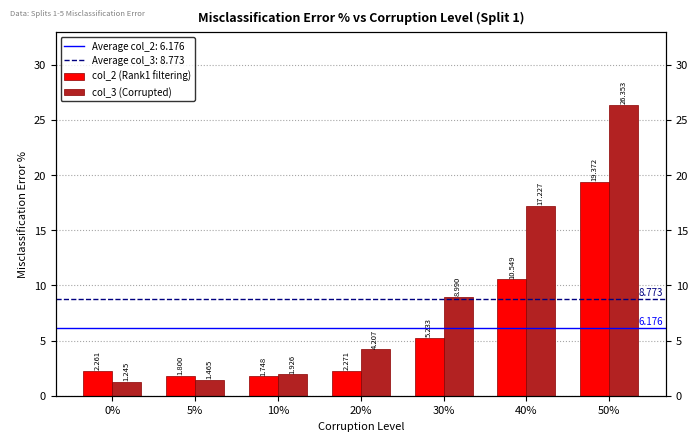

Rank the series by their average value, from highest to lowest.

col_3 (Corrupted), col_2 (Rank1 filtering)